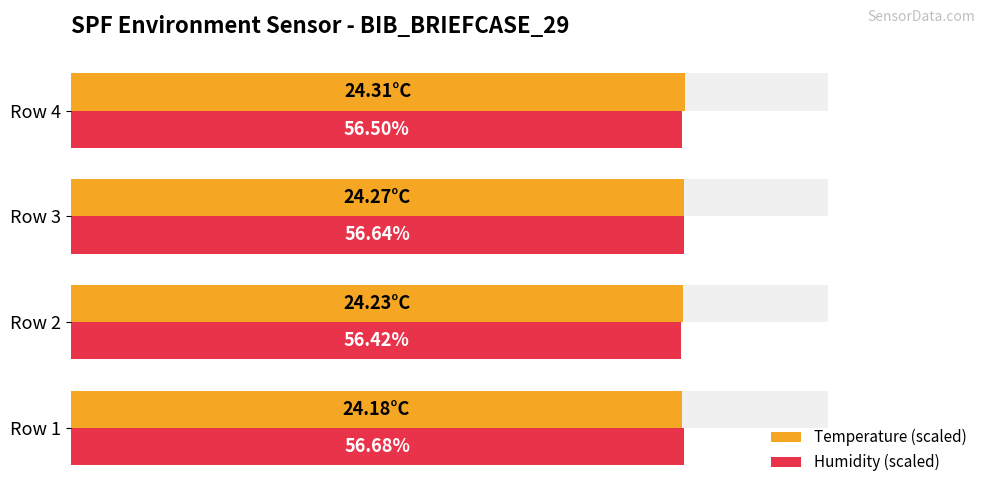

Reading left to right, transcribe all the data shown in this chart.

Temperature (scaled): 80.6	80.8	80.9	81.0
Humidity (scaled): 81.0	80.6	80.9	80.7